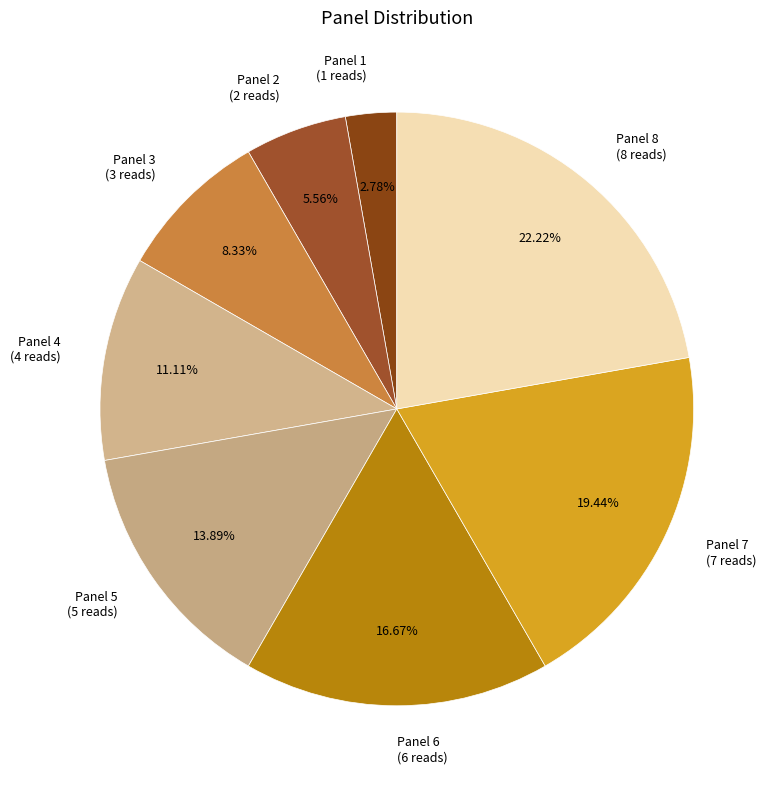

To the nearest percent, what is the difference between the largest and smallest slice percentages?

19%